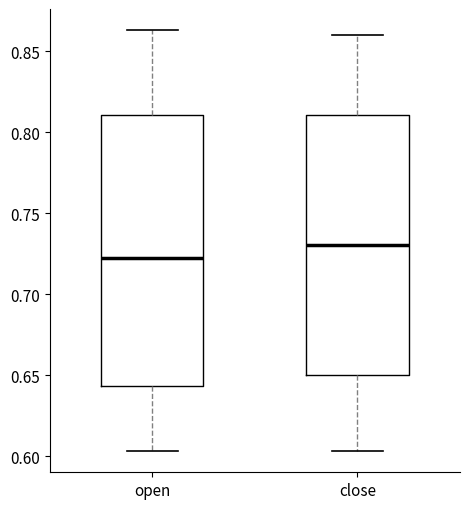

Reading left to right, read every box against the y-axis: the position of its median line, the range the box covers, and the ends of its whiskers. The values are not printed on the chart, so give them approximately, as read against the axis.

open: median 0.720, box 0.645 to 0.810, whiskers 0.605 to 0.865
close: median 0.730, box 0.650 to 0.810, whiskers 0.605 to 0.860